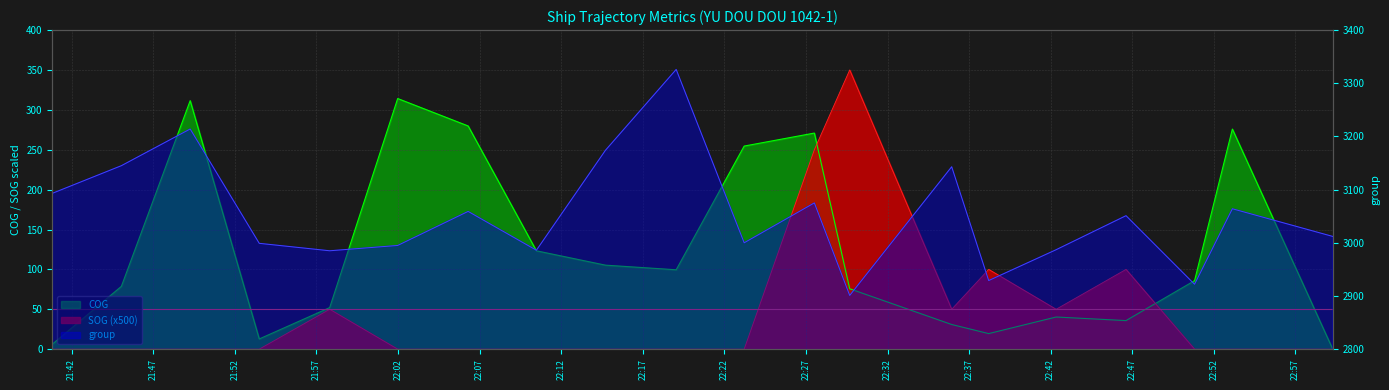

What is the difference between the SOG values at 2024-04-15 22:38:12 and 2024-04-15 22:14:43?

100.0